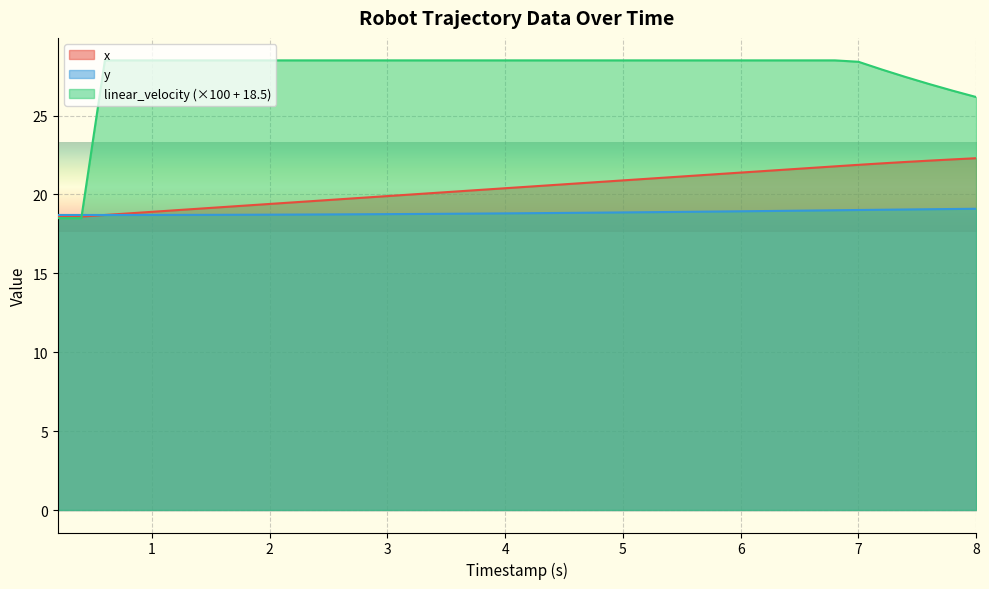

What is the spread (max minus min) of values at 1?

9.8